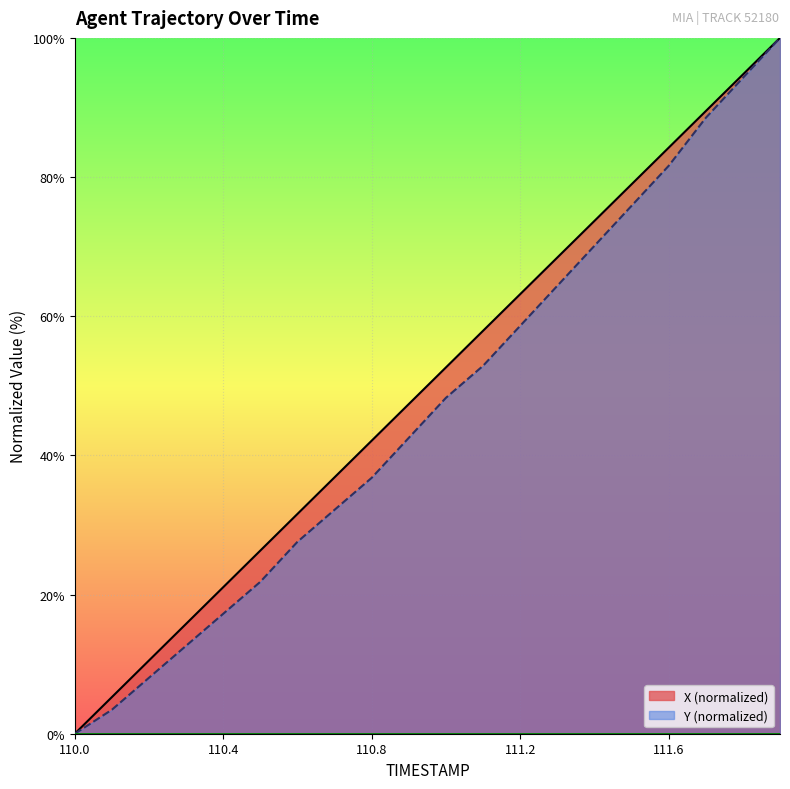

Which has a higher value, 111.6 or 111.7?

111.7